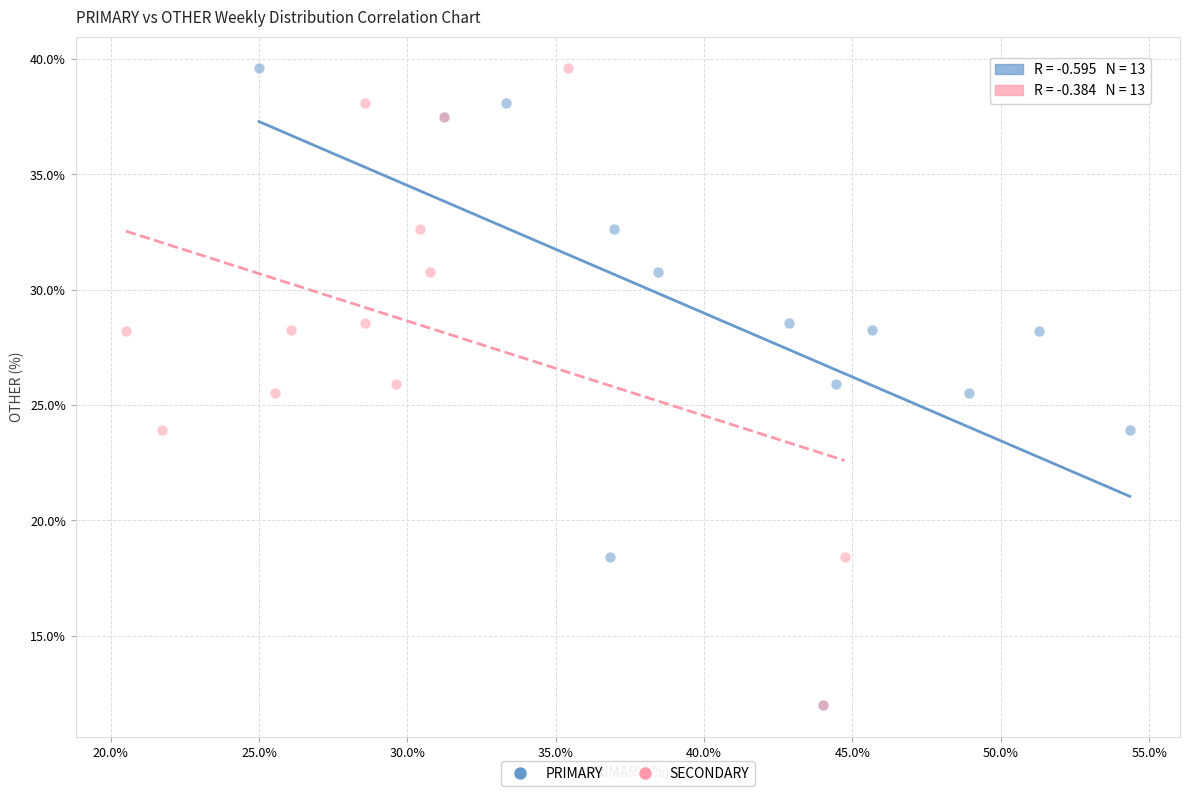

What are all the series names shown in the legend?

PRIMARY, SECONDARY